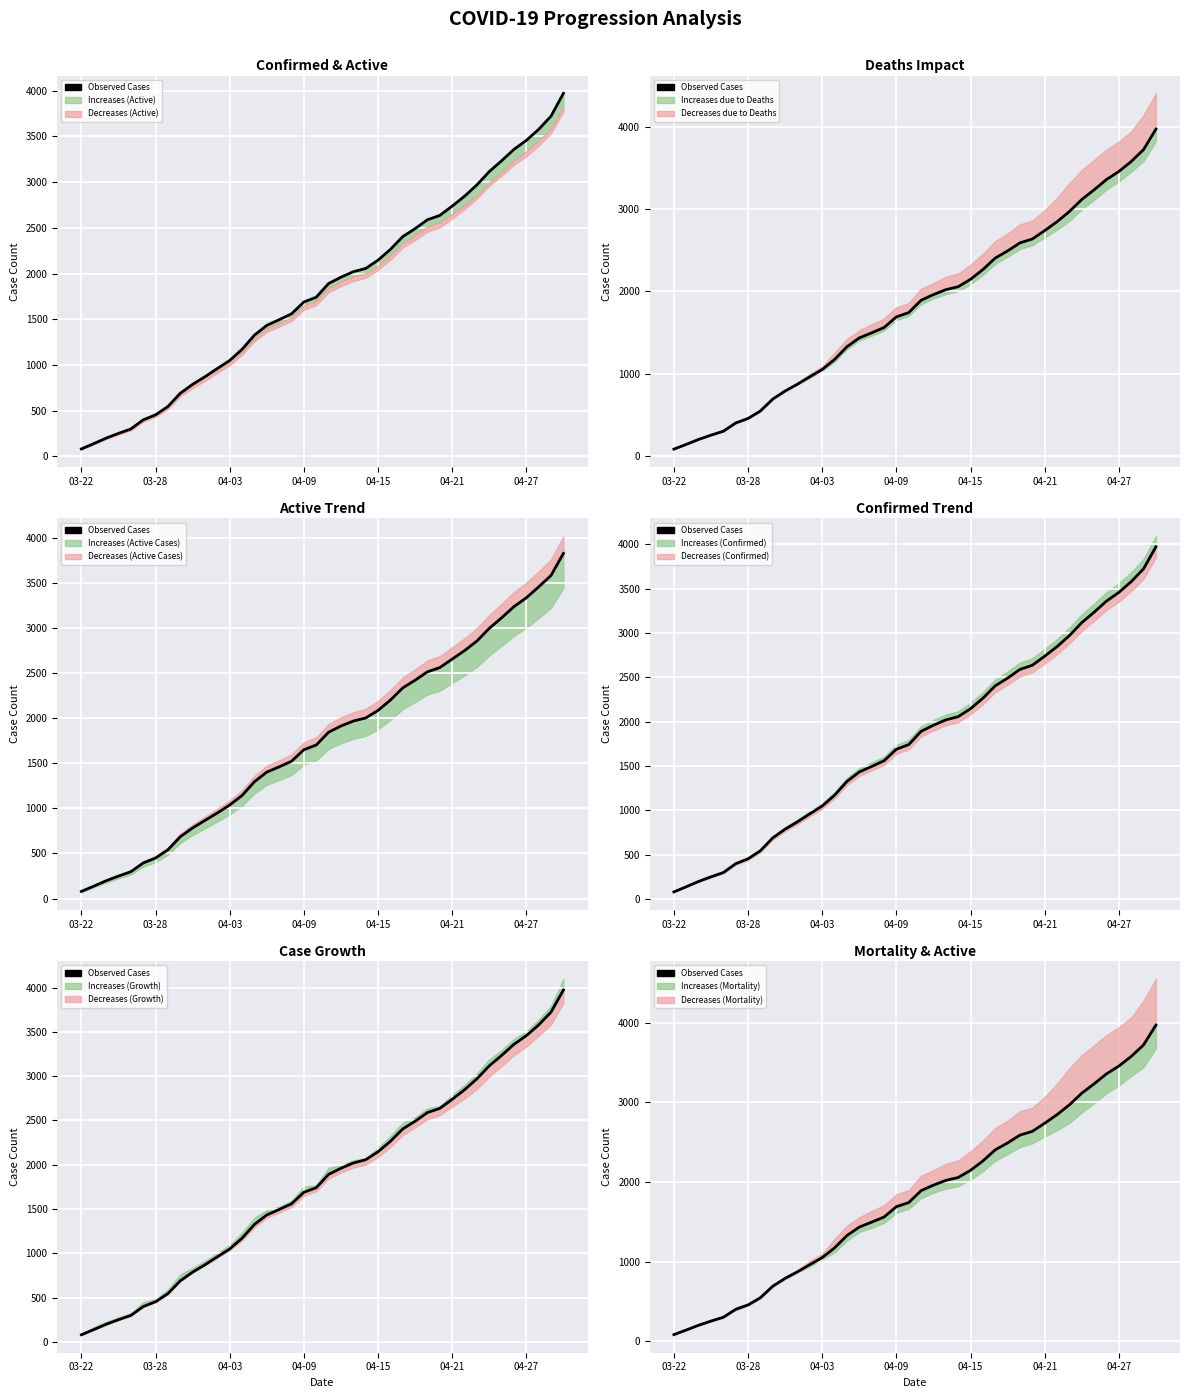

How many lines are shown in the chart?

1